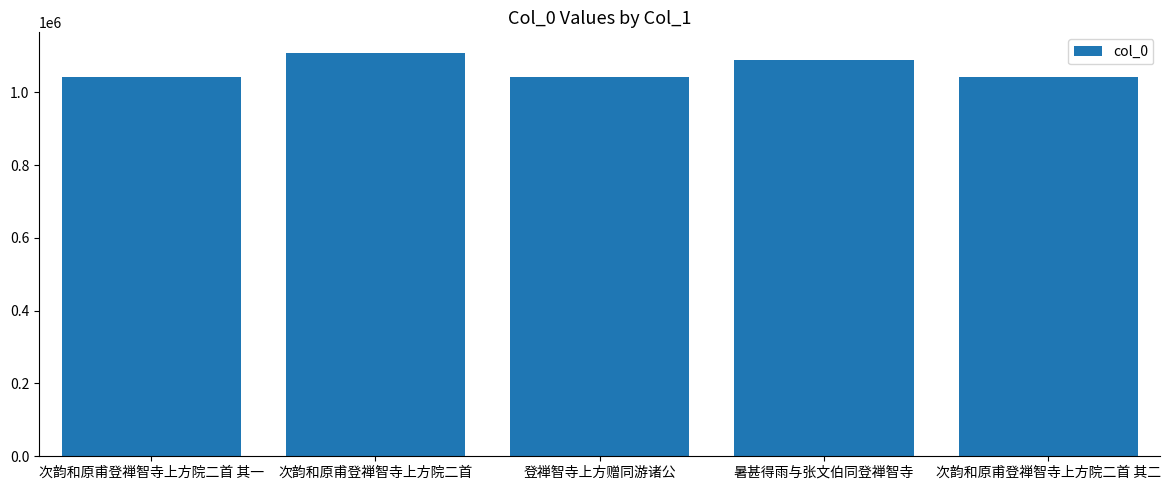

Where is the data nearest to the value 1075199?

暑甚得雨与张文伯同登禅智寺